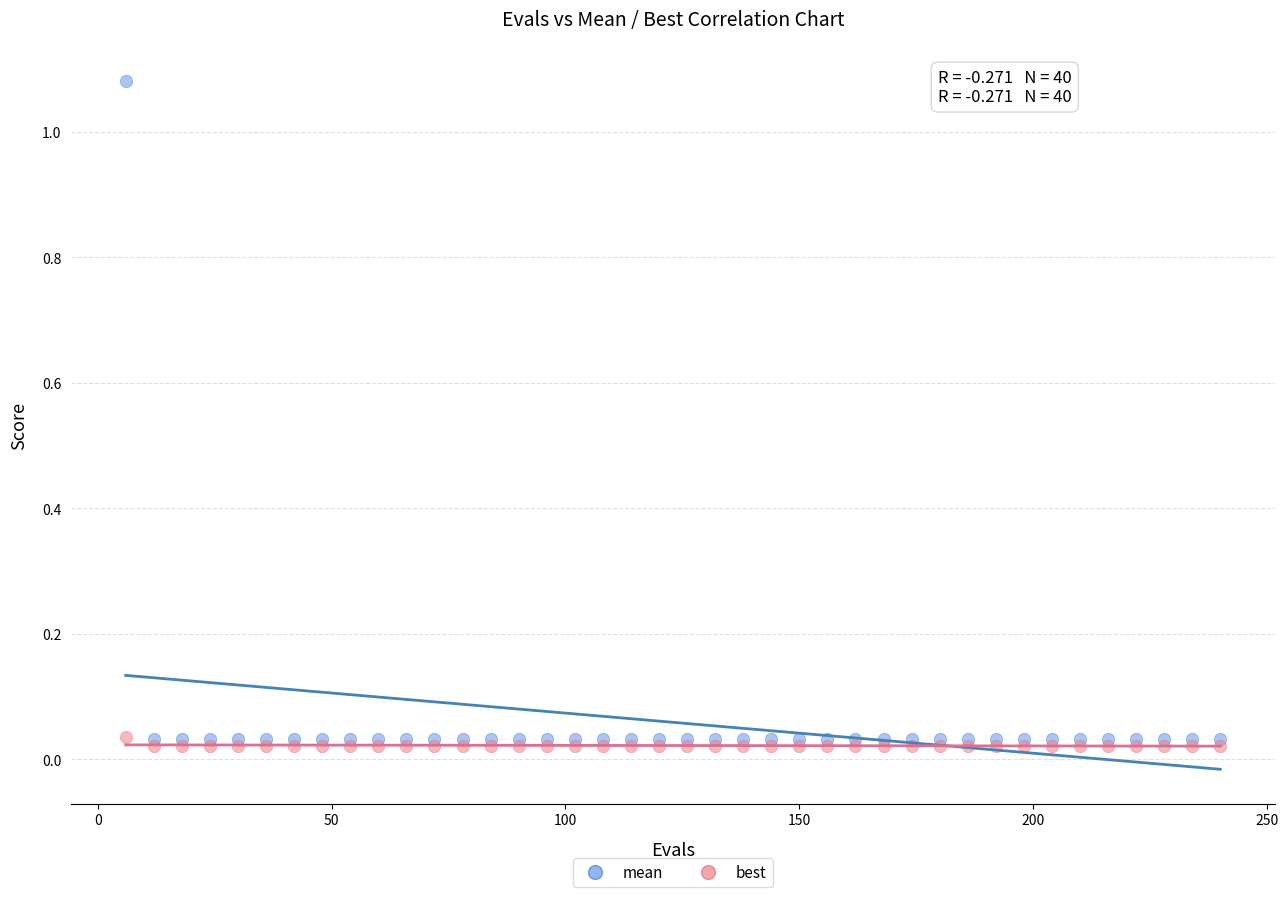

Which series reaches the minimum Y coordinate?

best